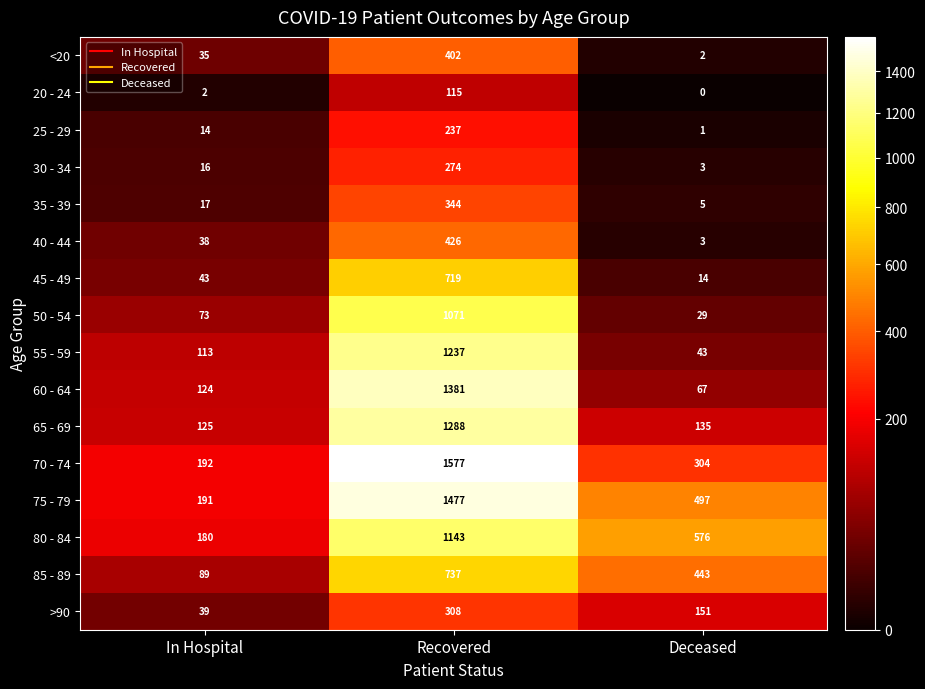

Which series has the widest spread of values?

70 - 74